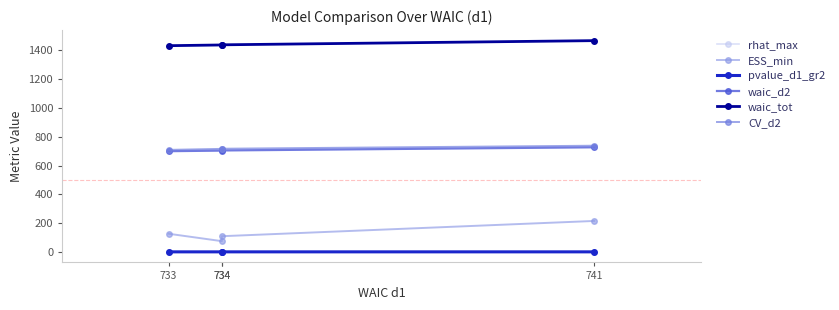

Which series has the largest total across all categories?

waic_tot